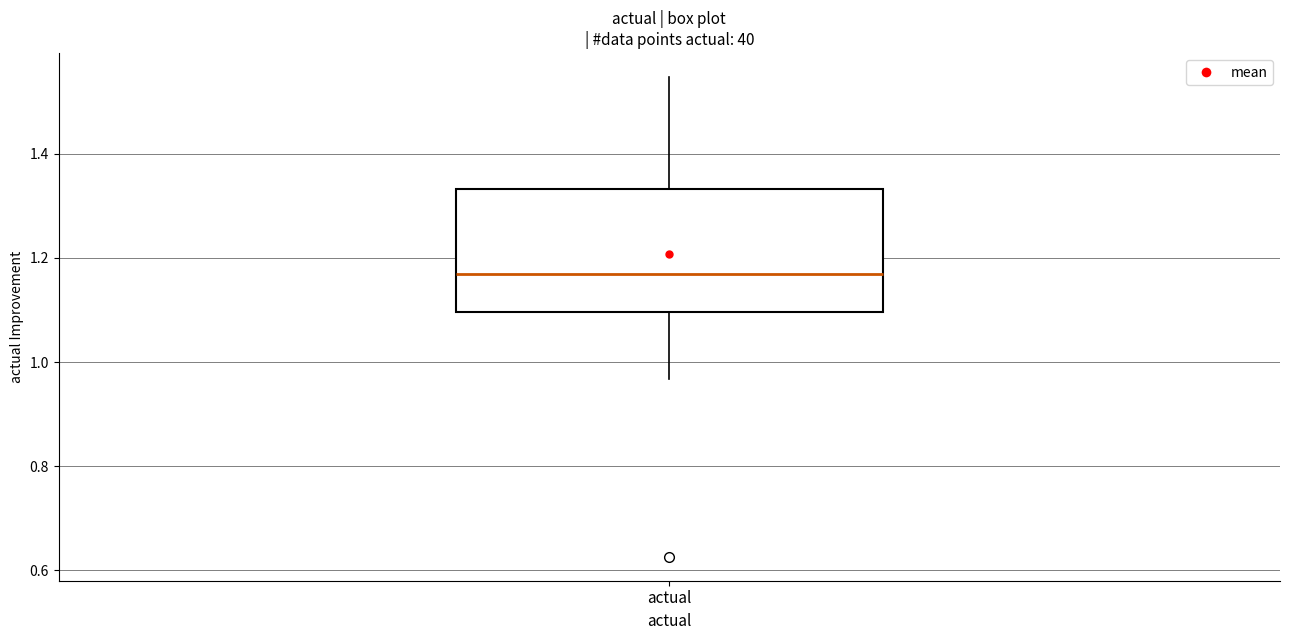

Transcribe this box plot: give where the median line is, the range the box spans, and where the two whiskers end, as read against the y-axis. The values are not printed on the chart, so give them approximately, as read against the axis.

median 1.16, box 1.10 to 1.34, whiskers 0.96 to 1.54